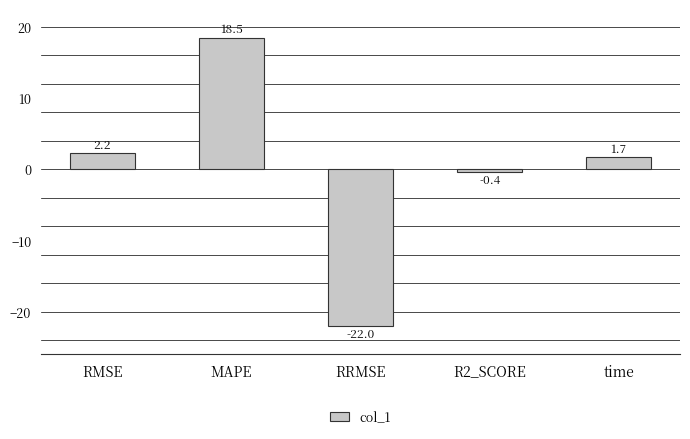

Between MAPE and RRMSE, which is larger?

MAPE